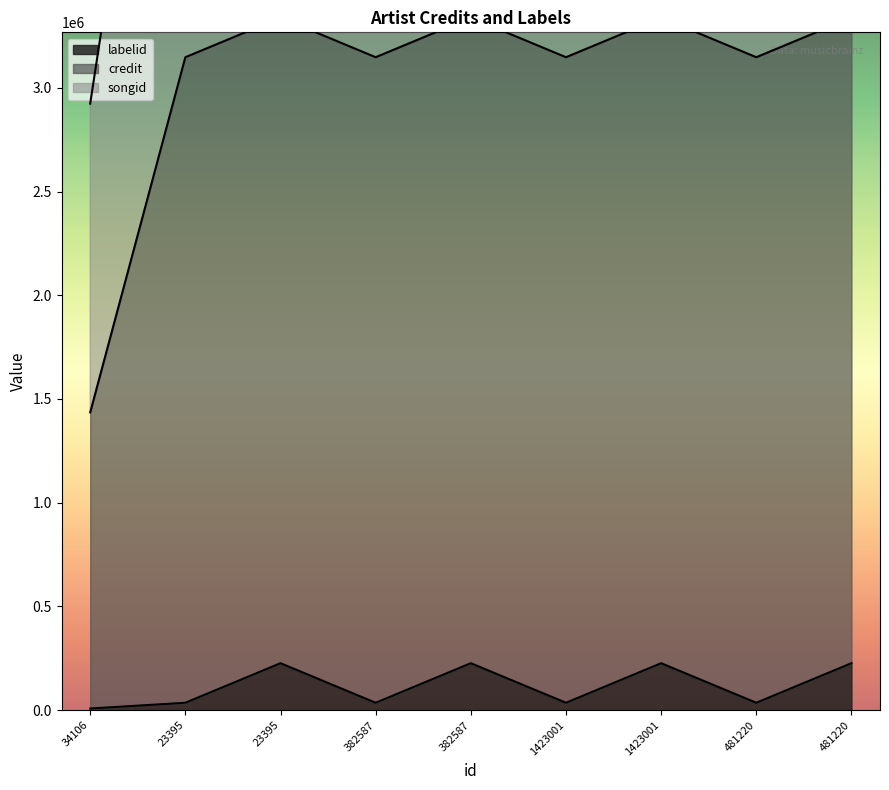

What is the sum of the labelid values at 382587 and 481220?

262010